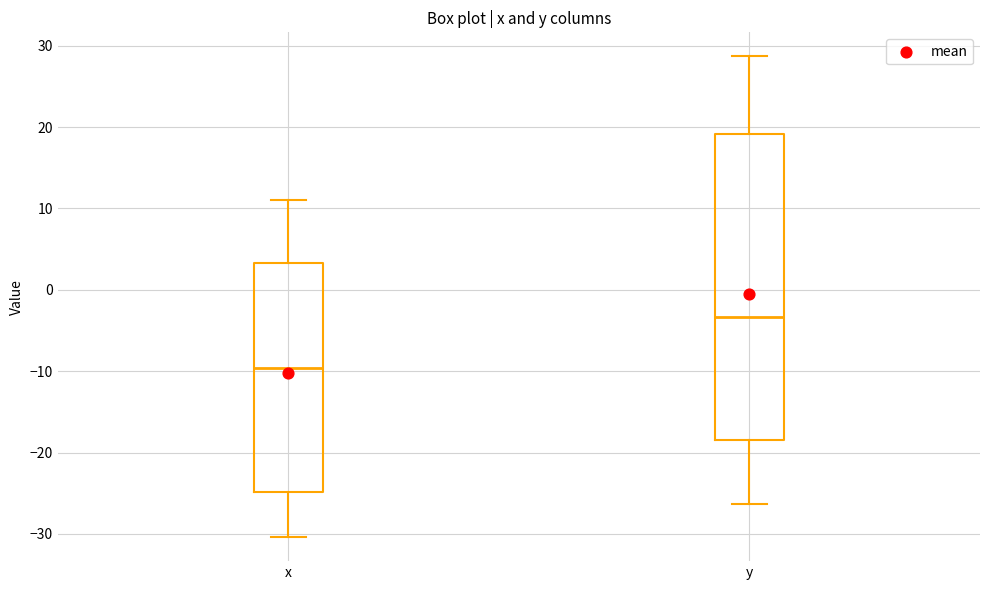

Where is the lower edge of the box for y on the y-axis? The values are not printed on the chart, so give them approximately, as read against the axis.

-18